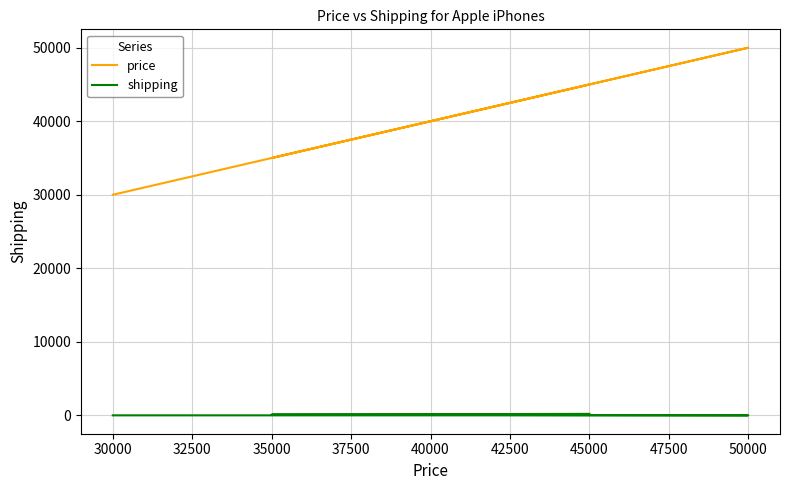

Count the number of categories in the chart.

5